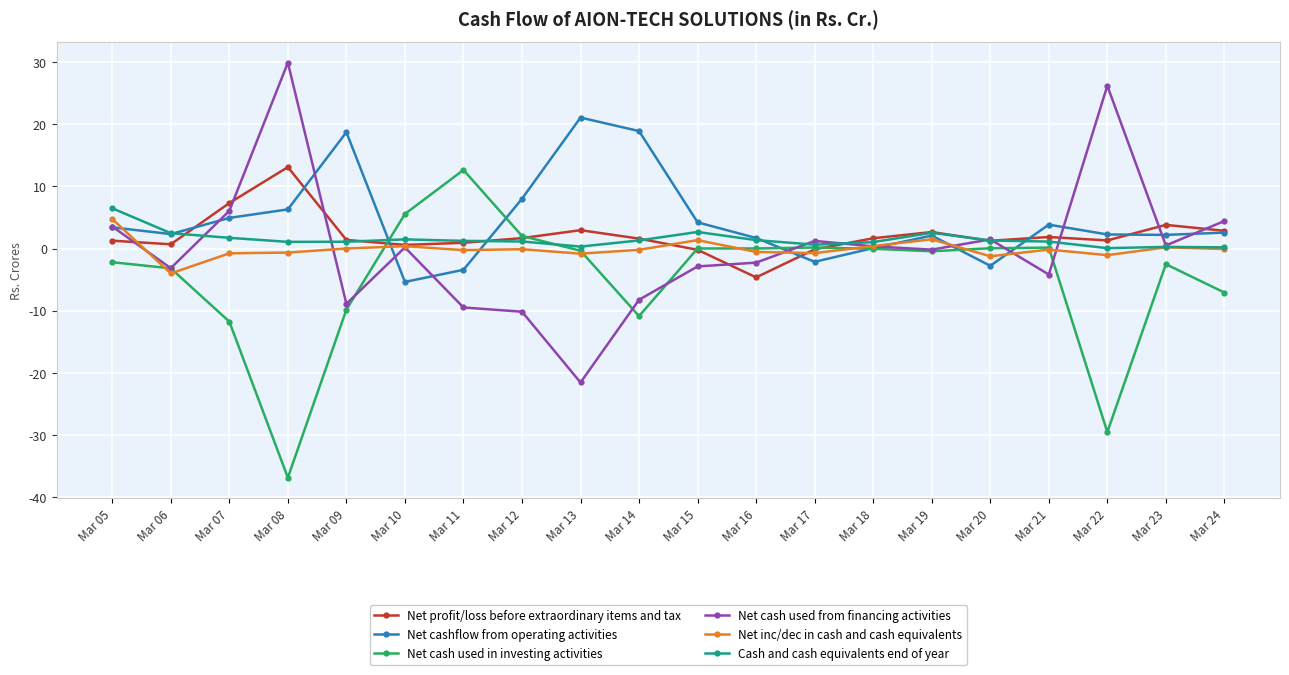

Which label corresponds to the smallest value in the chart?

Mar 08